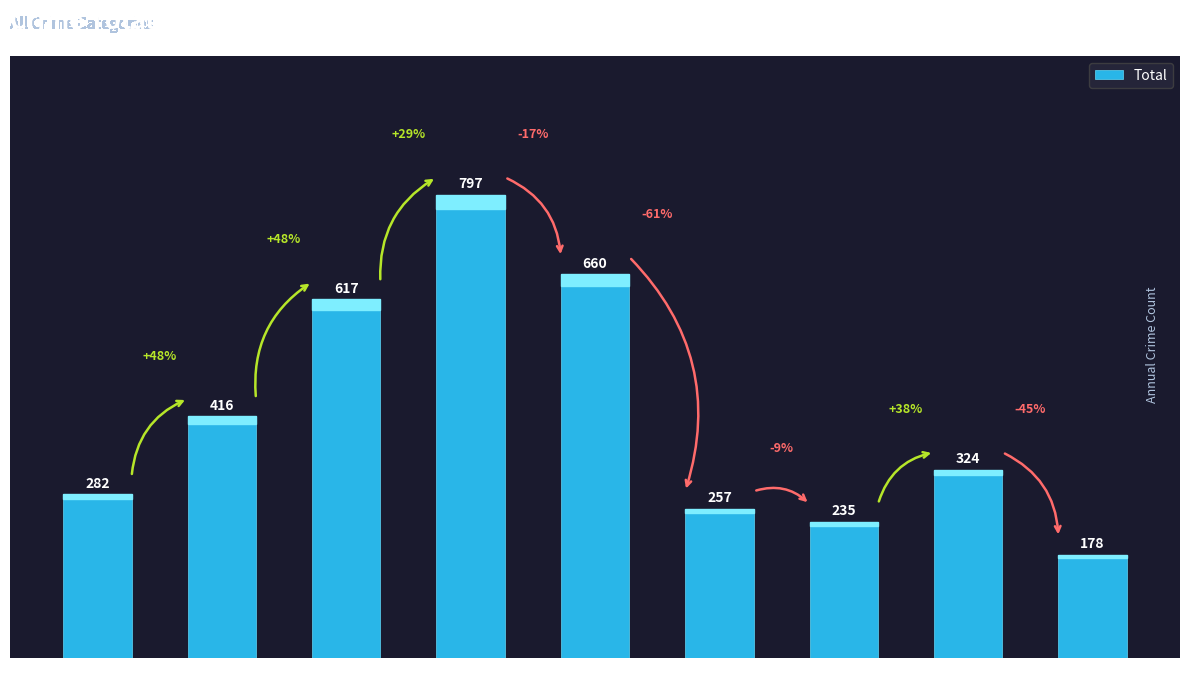

True or false: the data shows 617 at 2017.

True